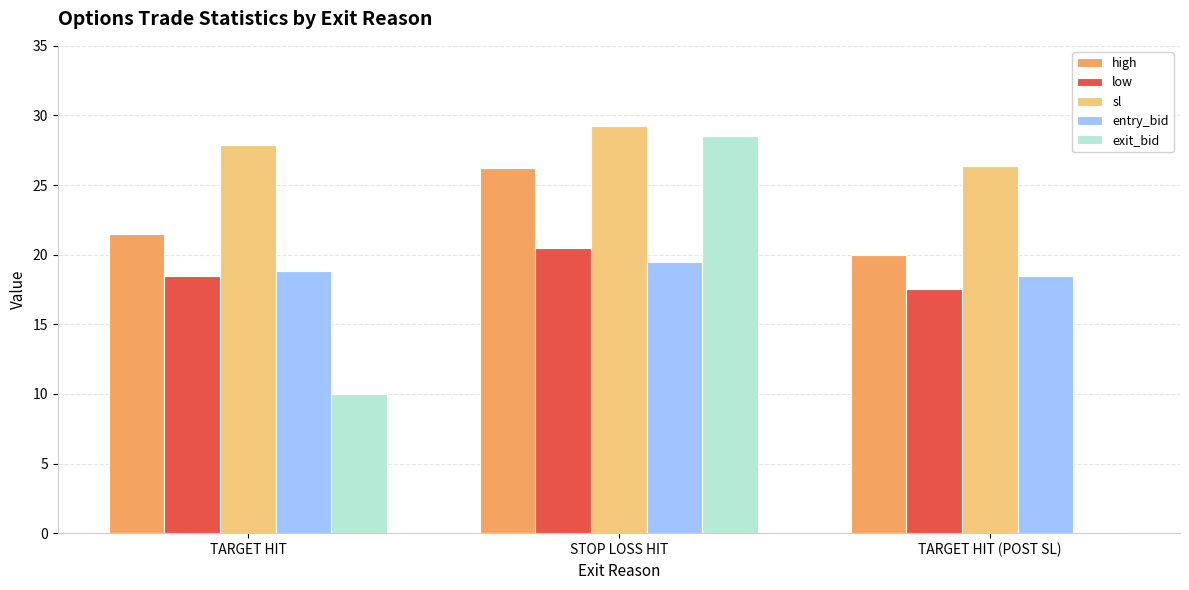

Read the low value at TARGET HIT.

18.5